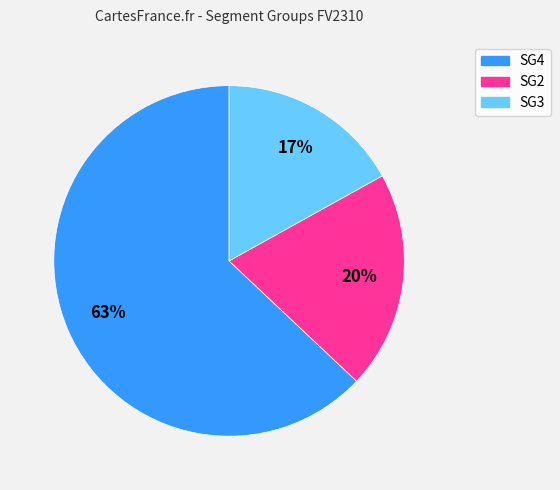

To the nearest percent, what portion does SG2 represent?

20%